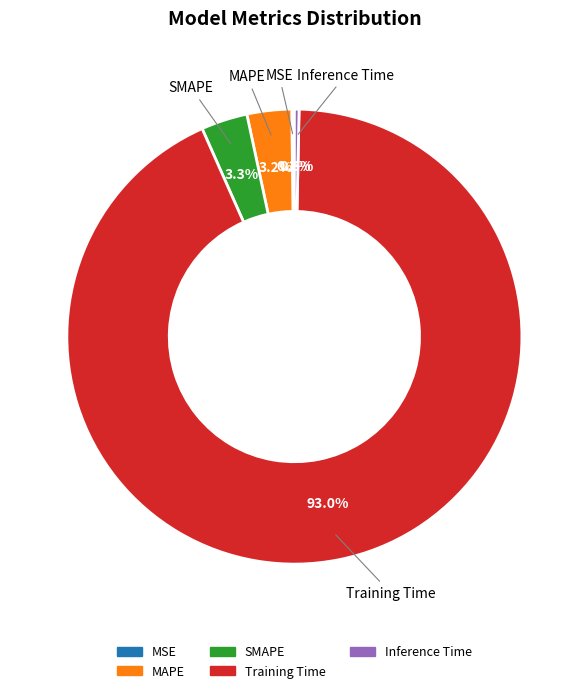

Which slice is the largest?

Training Time